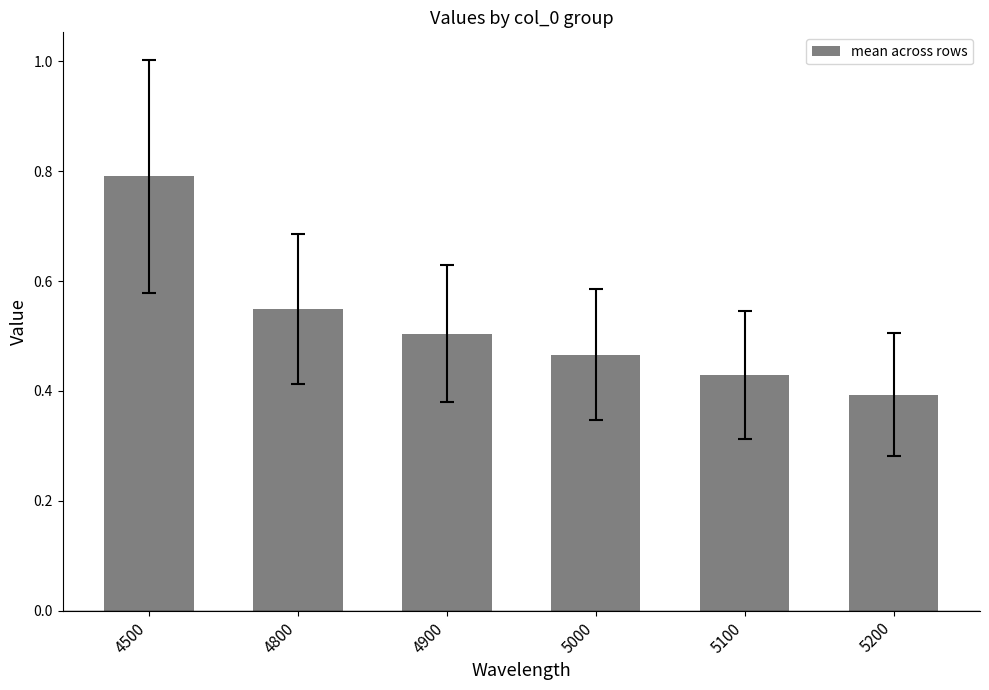

Rank the categories by value from lowest to highest.

5200, 5100, 5000, 4900, 4800, 4500